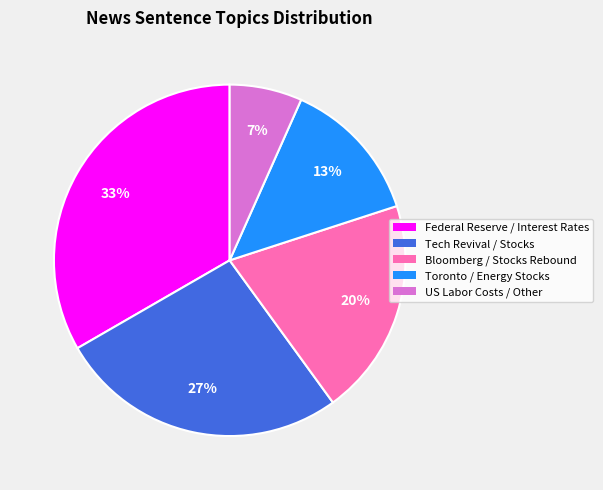

Which has a higher value, Federal Reserve / Interest Rates or US Labor Costs / Other?

Federal Reserve / Interest Rates